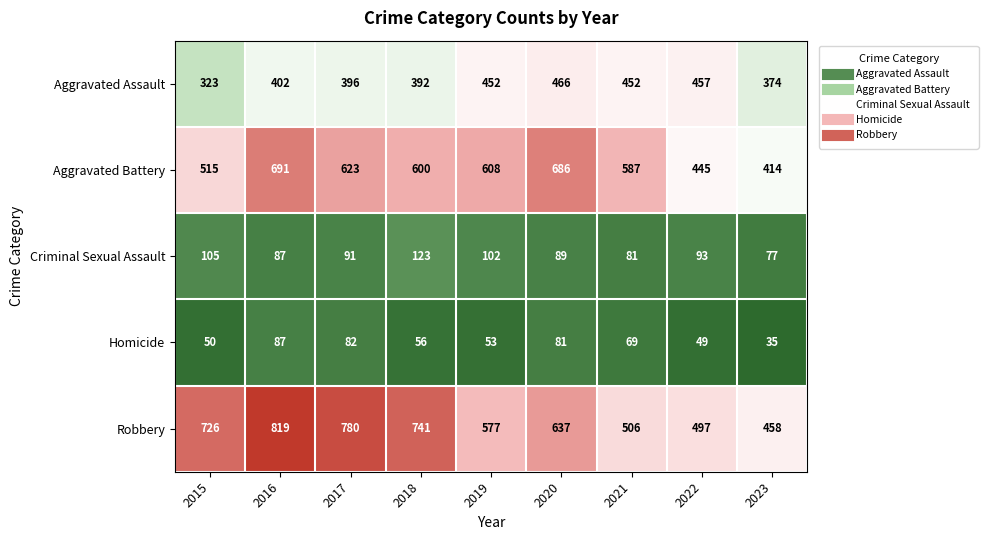

What is the sum of the Criminal Sexual Assault values at 2022 and 2016?

180